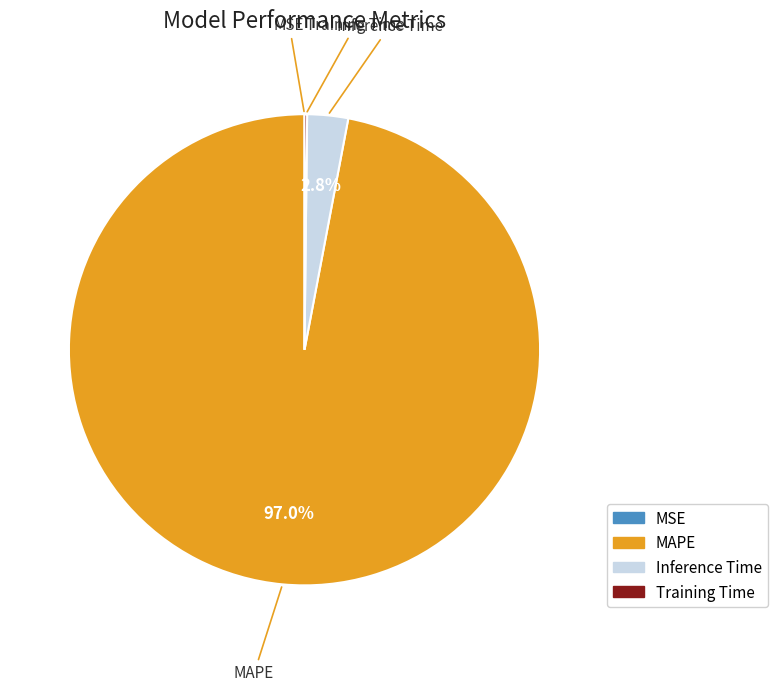

What percentage is the MAPE slice, to the nearest percent?

97%